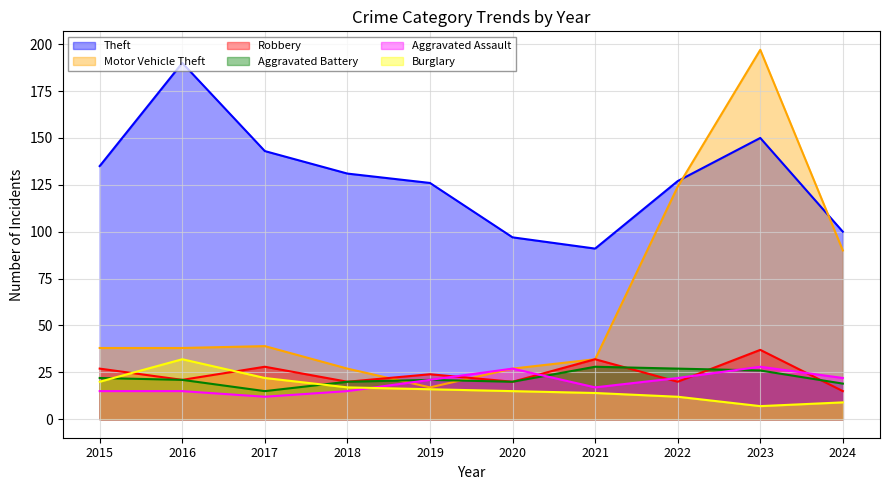

How many times do Robbery and Burglary cross each other?

2